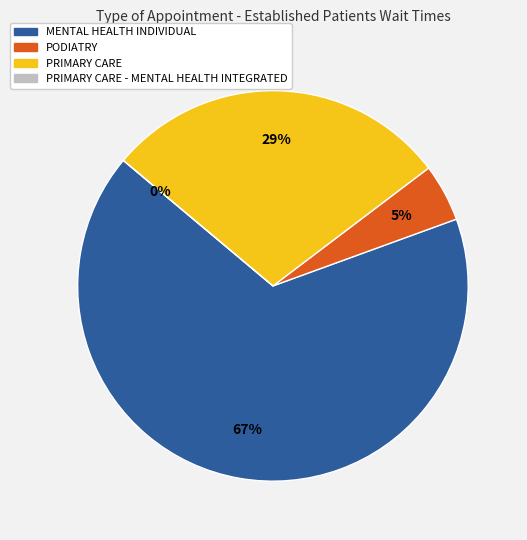

What is the smallest slice in the pie chart?

PRIMARY CARE - MENTAL HEALTH INTEGRATED